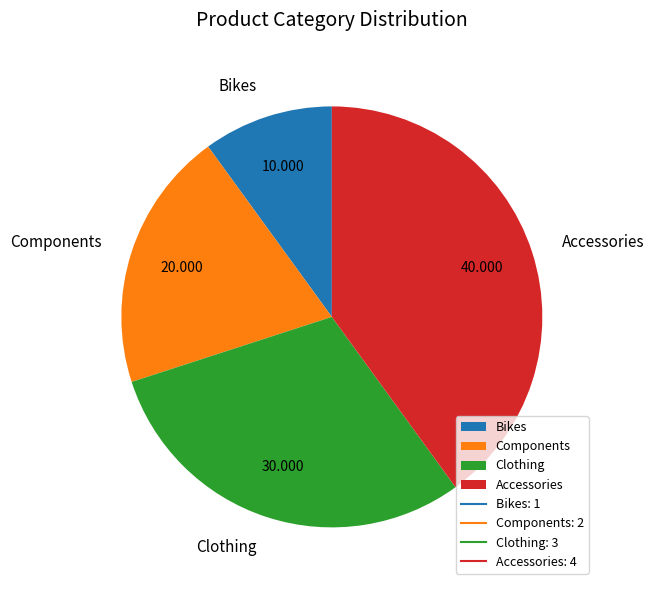

Does any single category account for the majority?

No